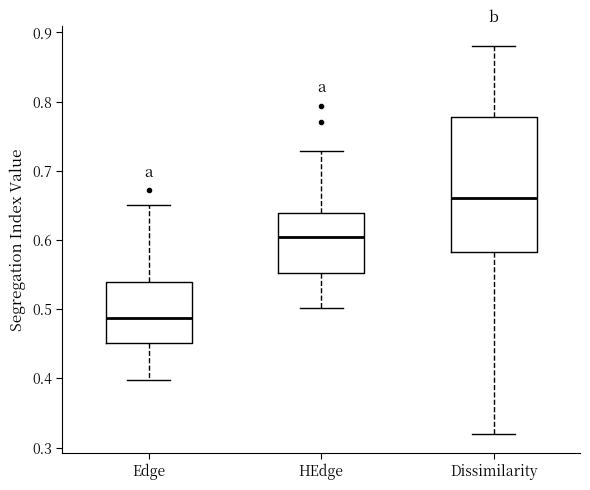

Reading left to right, transcribe this box plot: for each box, give where its median line is, the range the box spans, and where its two whiskers end, as read against the y-axis. The values are not printed on the chart, so give them approximately, as read against the axis.

Edge: median 0.49, box 0.45 to 0.54, whiskers 0.40 to 0.65
HEdge: median 0.60, box 0.55 to 0.64, whiskers 0.50 to 0.73
Dissimilarity: median 0.66, box 0.58 to 0.78, whiskers 0.32 to 0.88